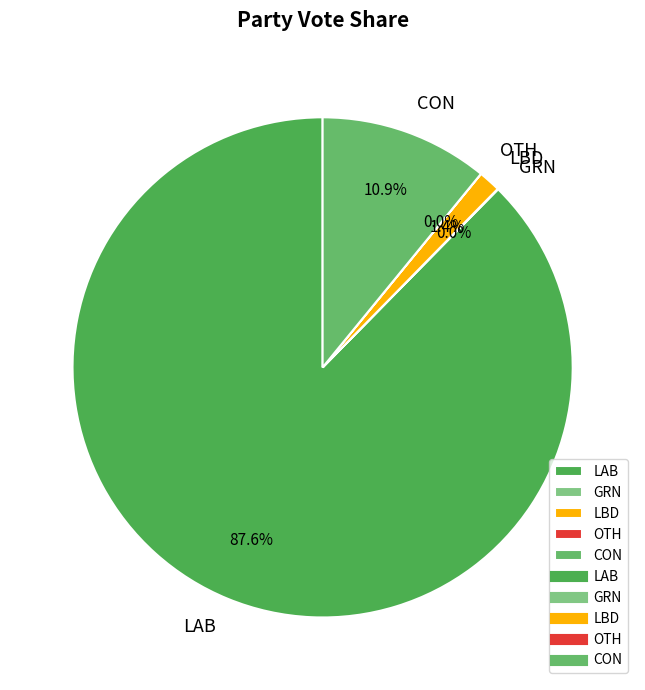

What is the majority slice?

LAB